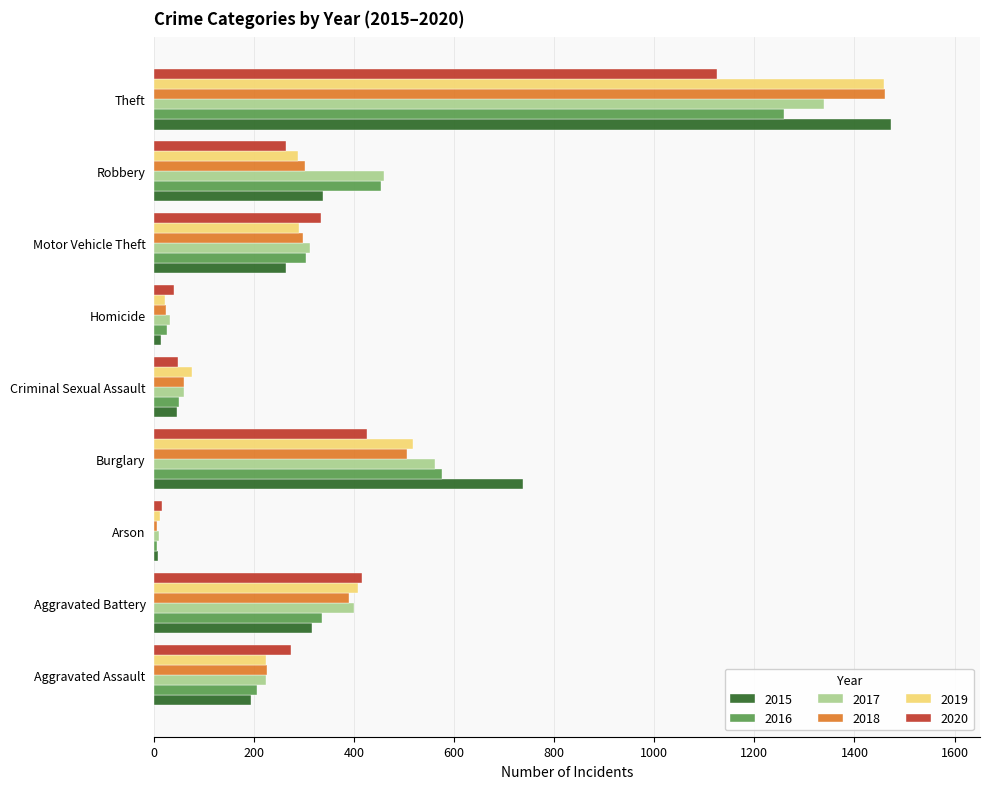

True or false: 2017 has a value of 562 at Burglary.

True